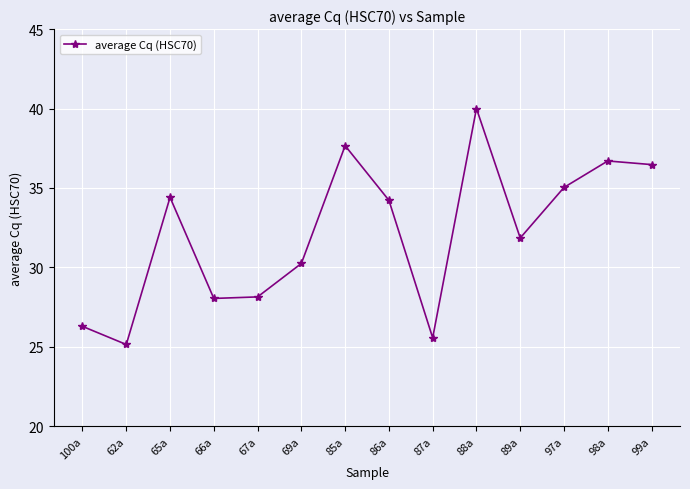

At which category does the data reach its first local valley?

62a